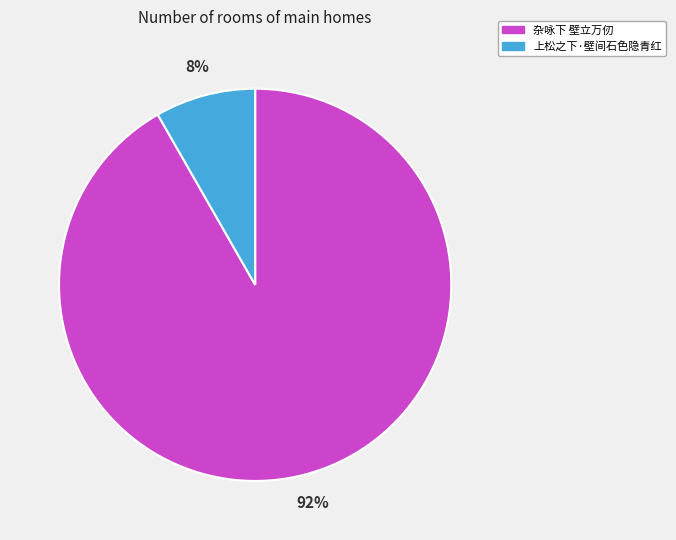

Which slice is the largest?

杂咏下 壁立万仞